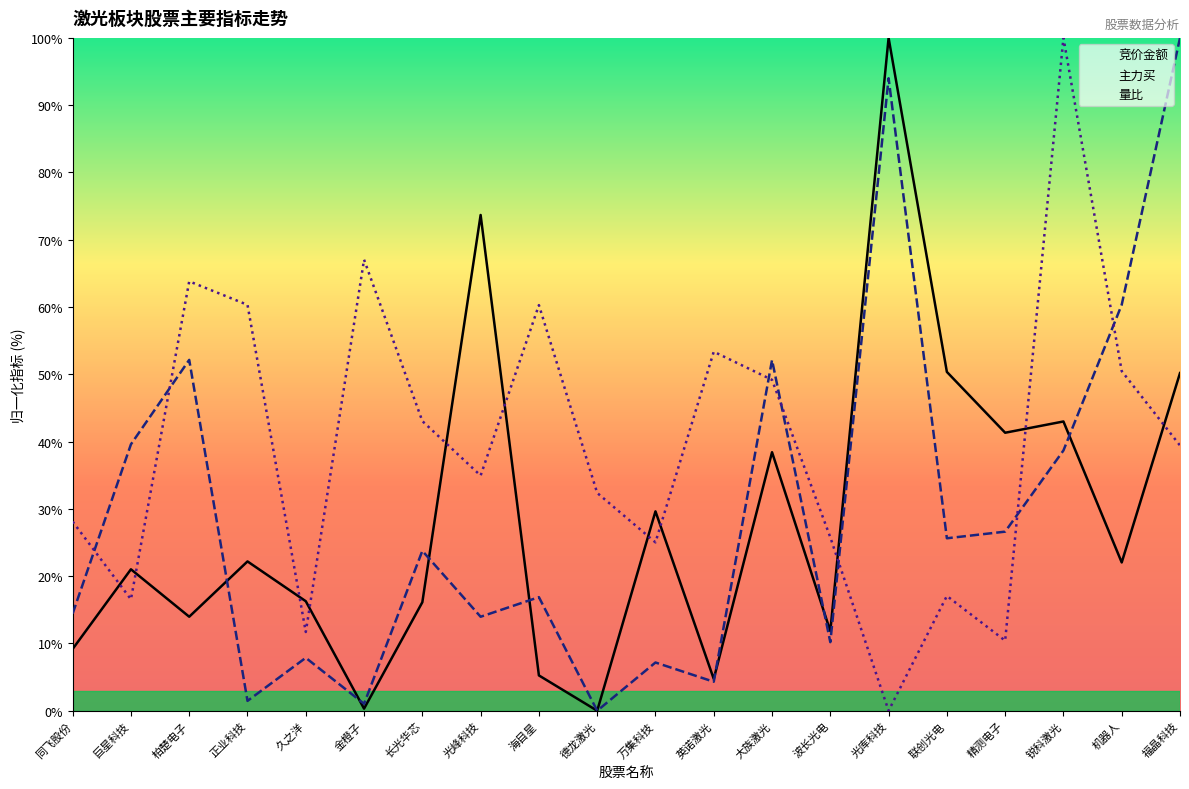

Which series has the largest total across all categories?

量比